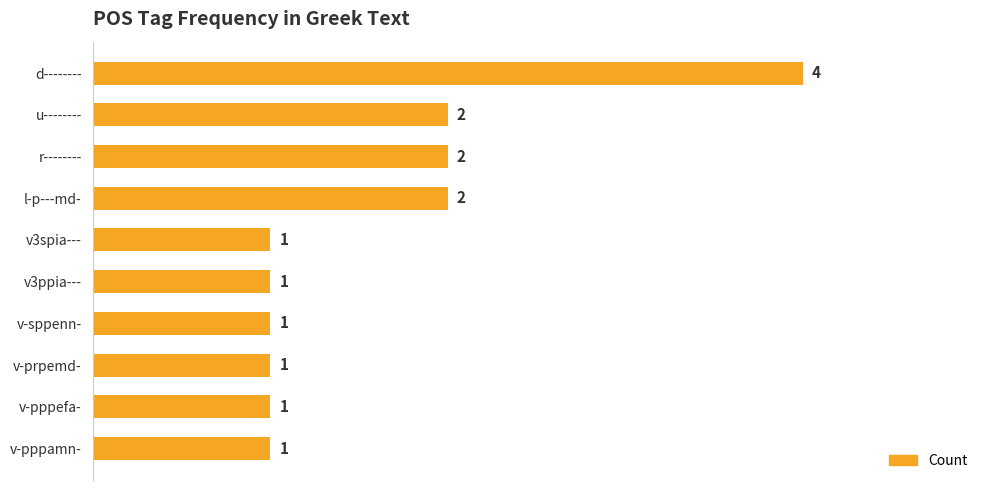

What value does the data have at d--------?

4